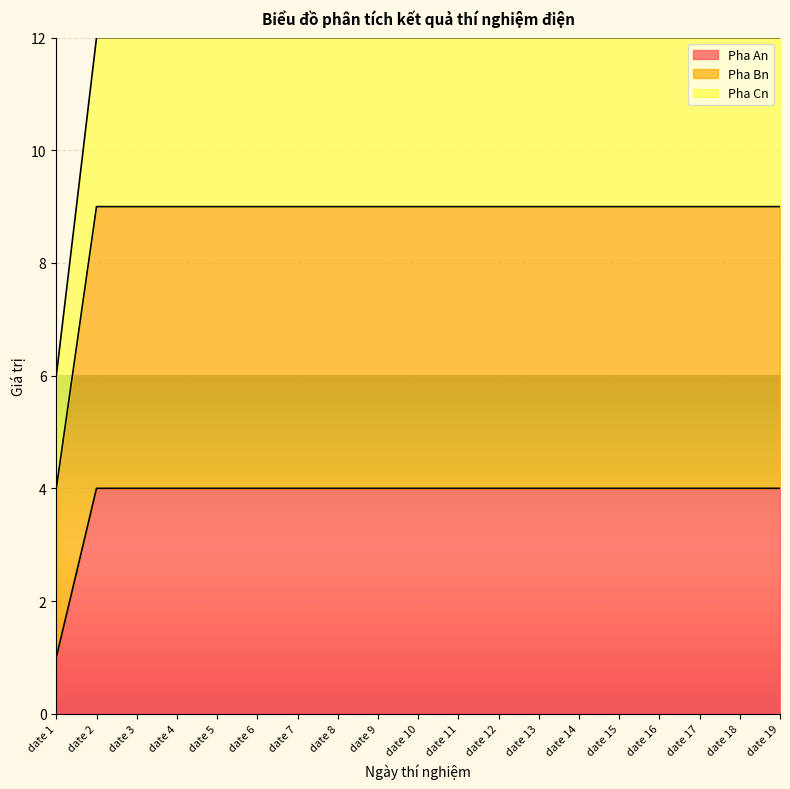

At which label does Pha An reach its minimum?

date 1